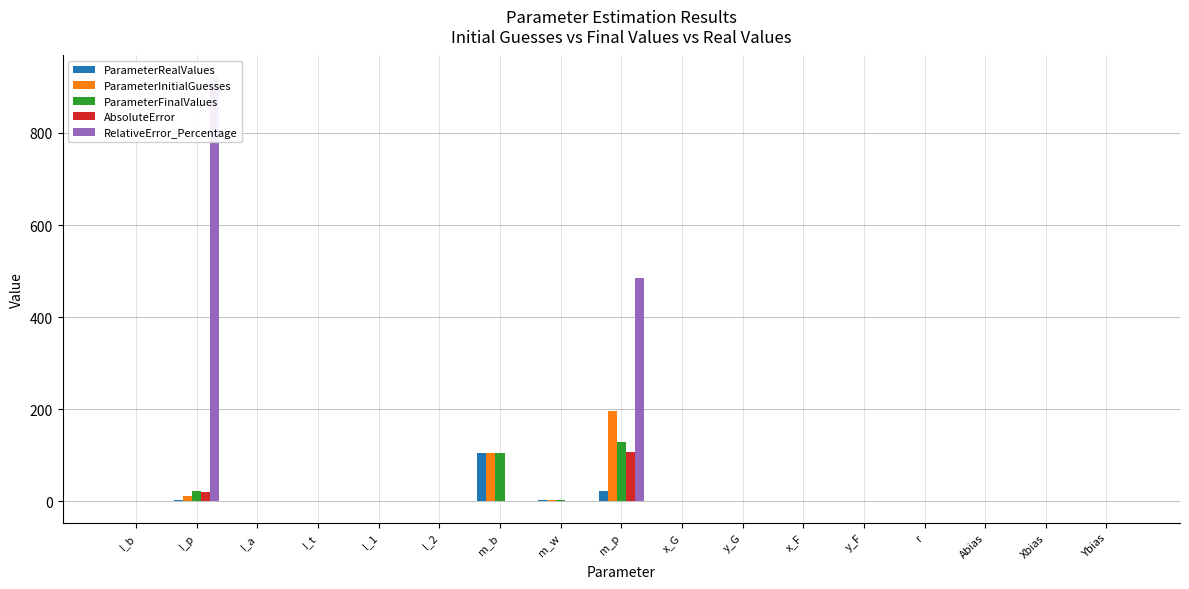

Read the ParameterInitialGuesses value at y_F.

0.2